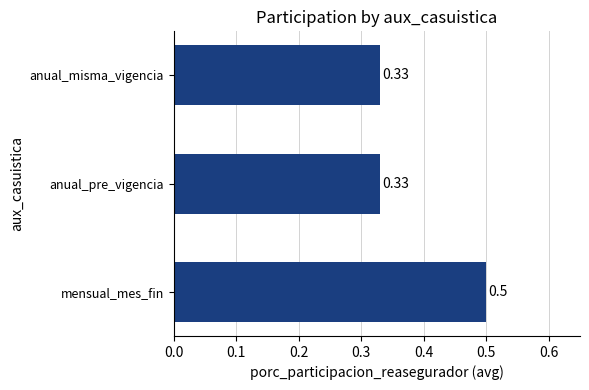

What is the difference between the maximum and second lowest values?

0.2